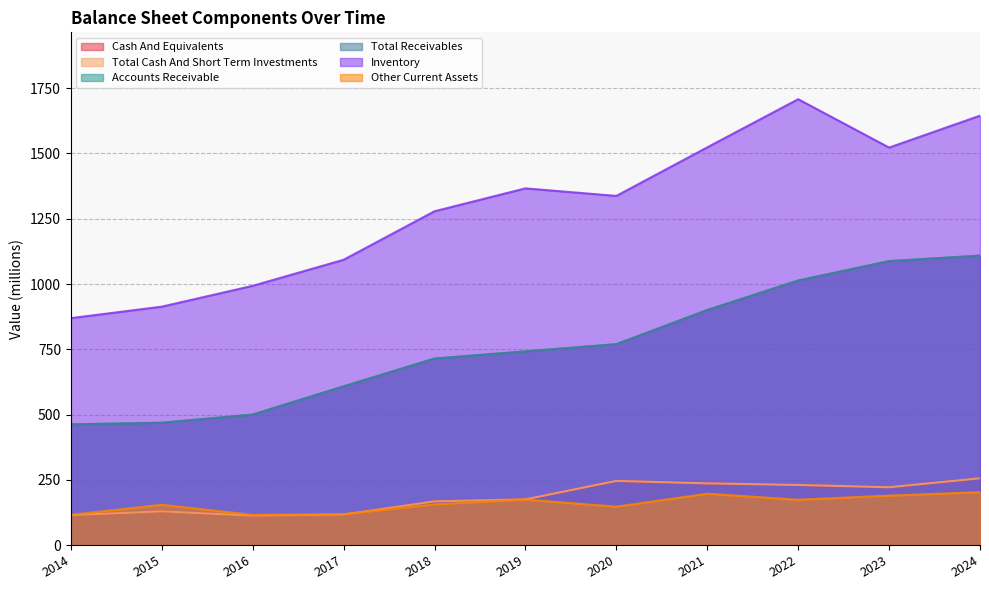

How many categories are shown in the chart?

11